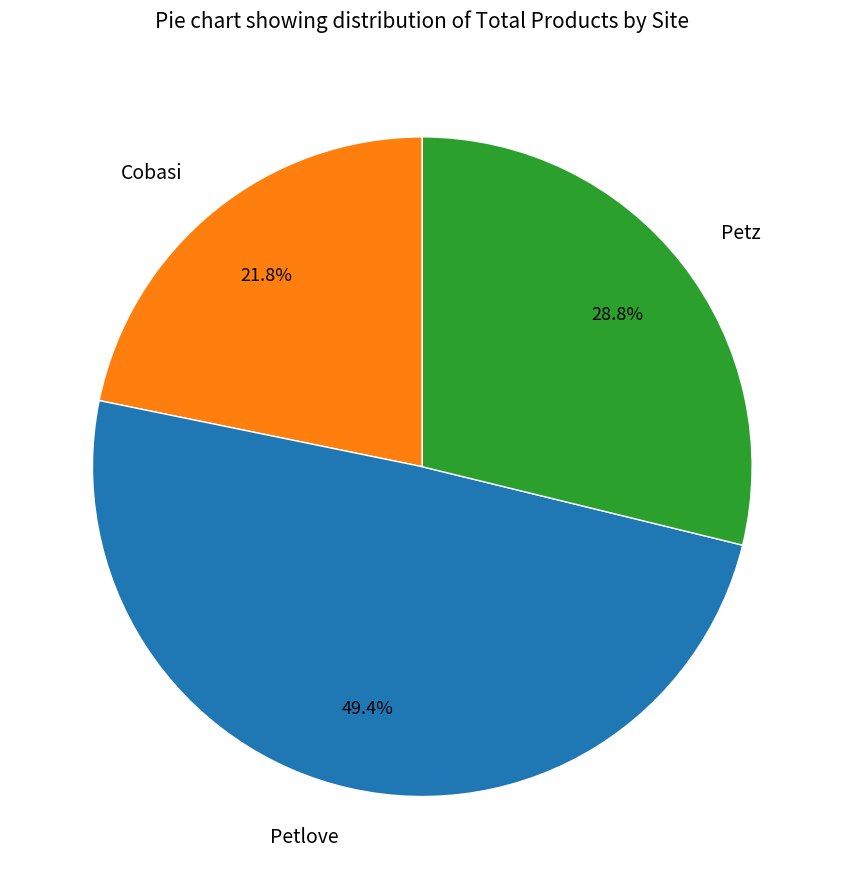

To the nearest percent, what is the combined percentage of Cobasi and Petlove?

71%